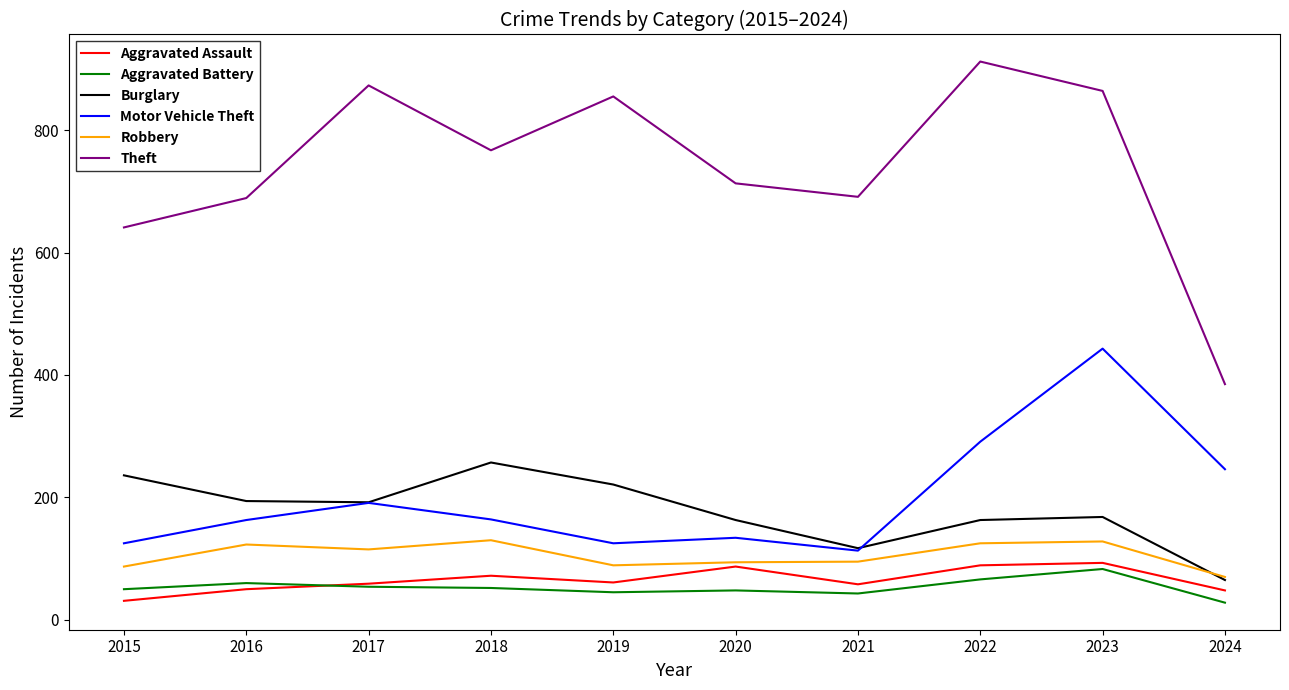

Which category has the highest value in the Burglary series?

2018